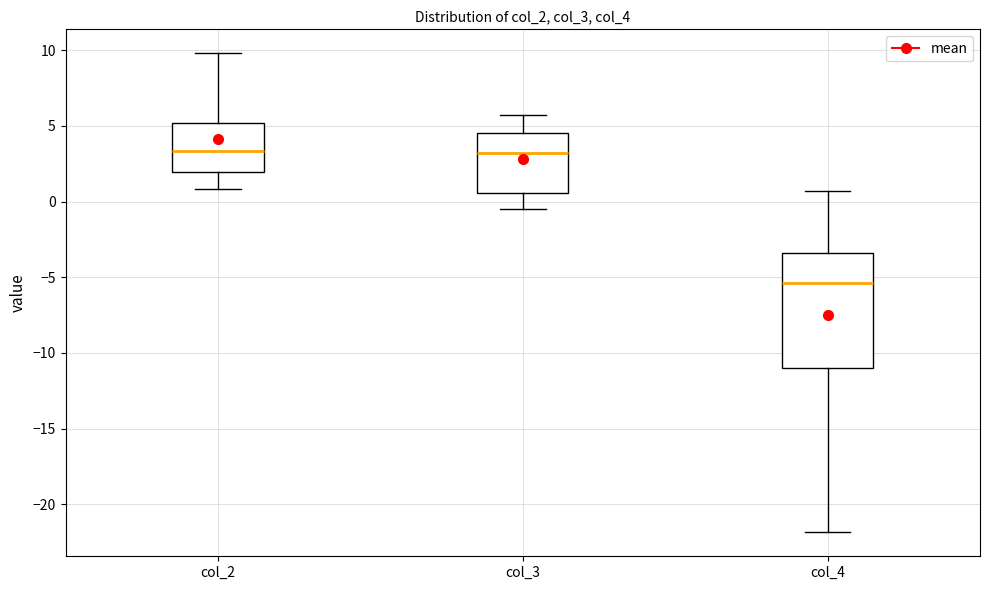

Comparing the boxes themselves (not the whiskers), which one is the tallest?

col_4